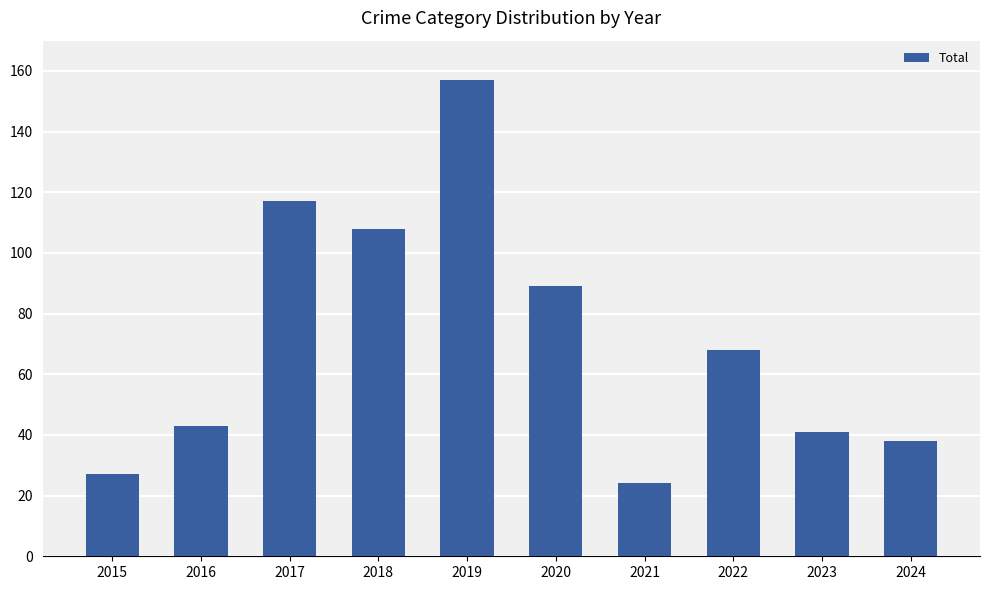

True or false: the data shows 259 at 2019.

False